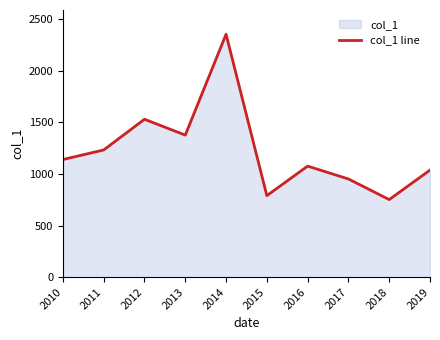

What is the difference between the maximum and second lowest values?

1563.3